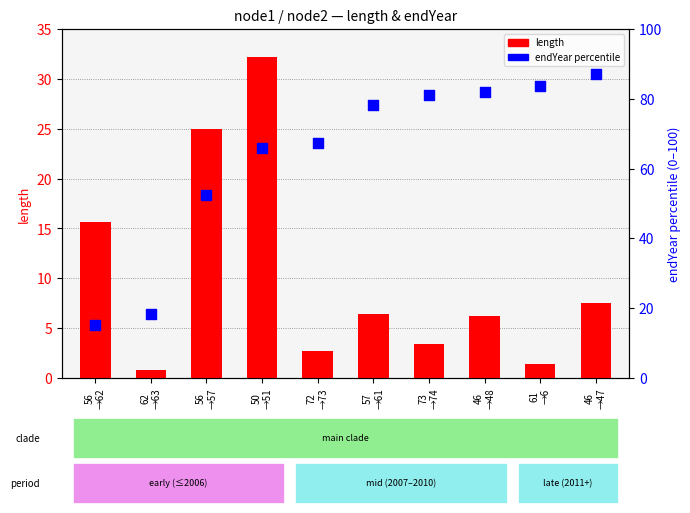

Which series has the largest Y range (max minus min)?

endYear percentile